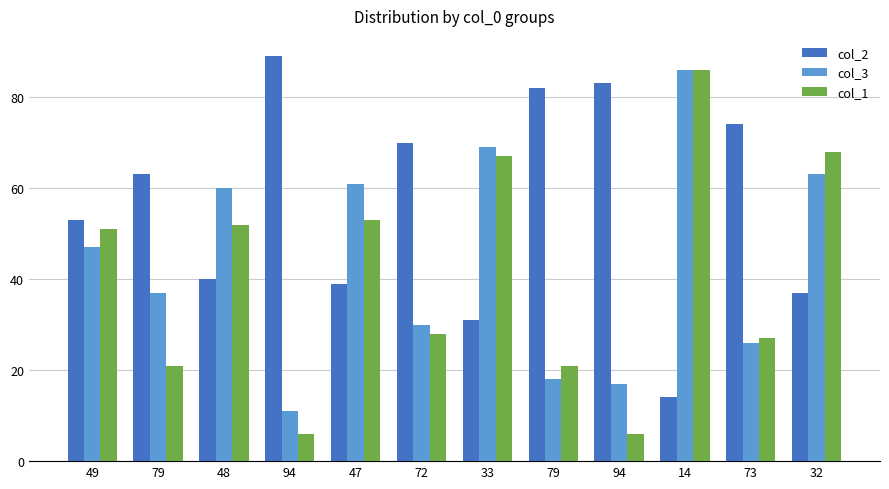

How many distinct data groups are displayed?

3